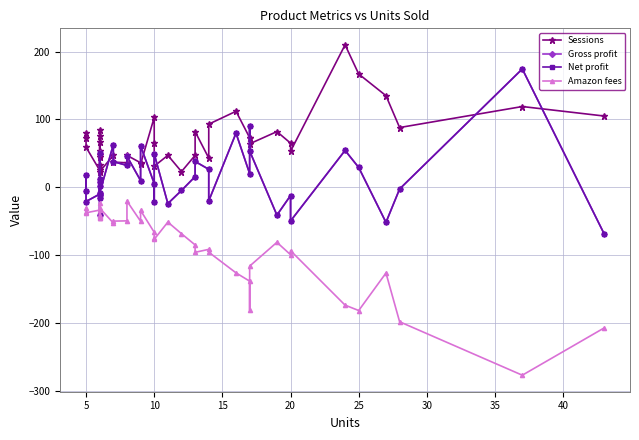

How many values in the Gross profit series are below 9?

20